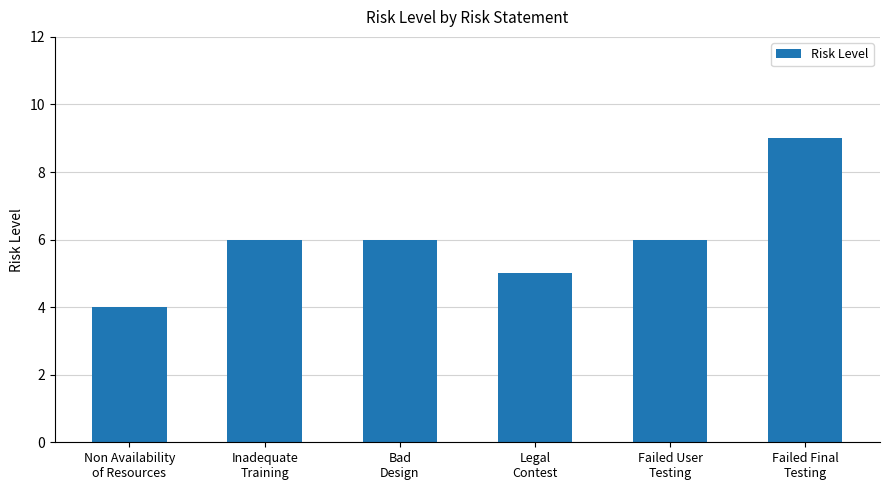

Does the chart contain any negative values?

No